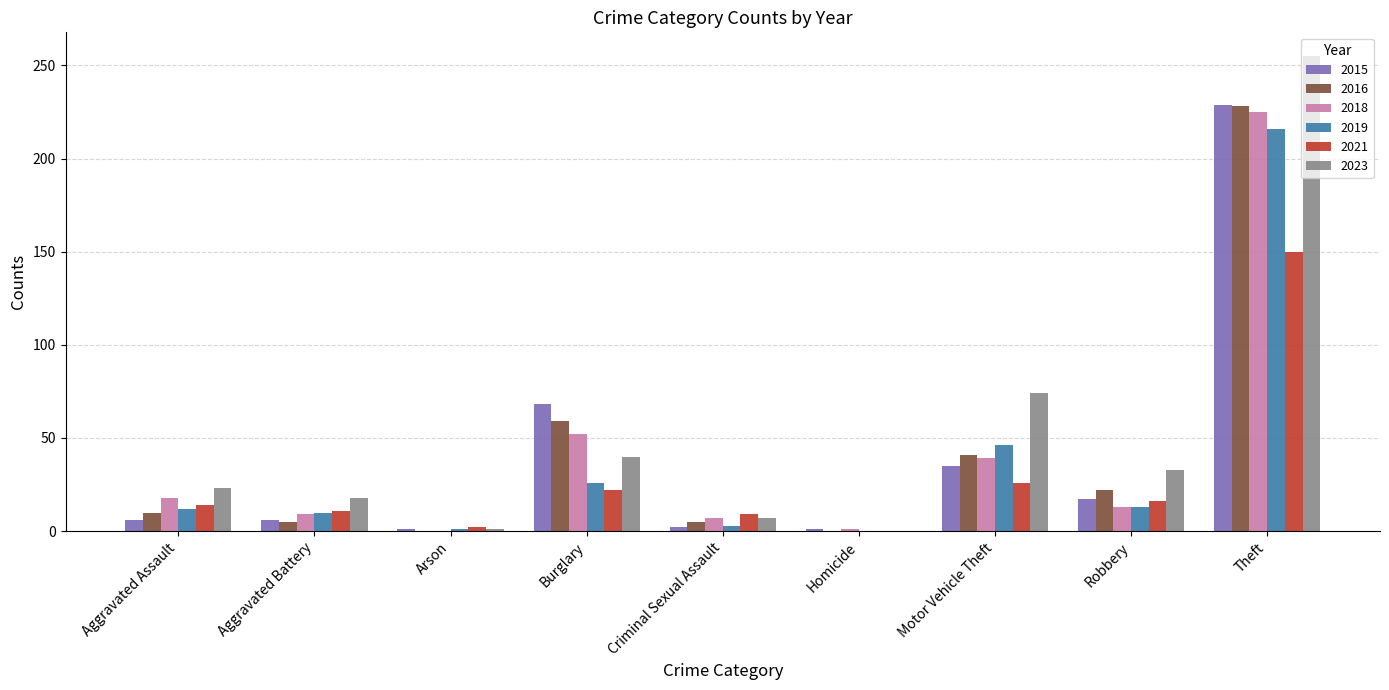

How many series are shown in this chart?

6